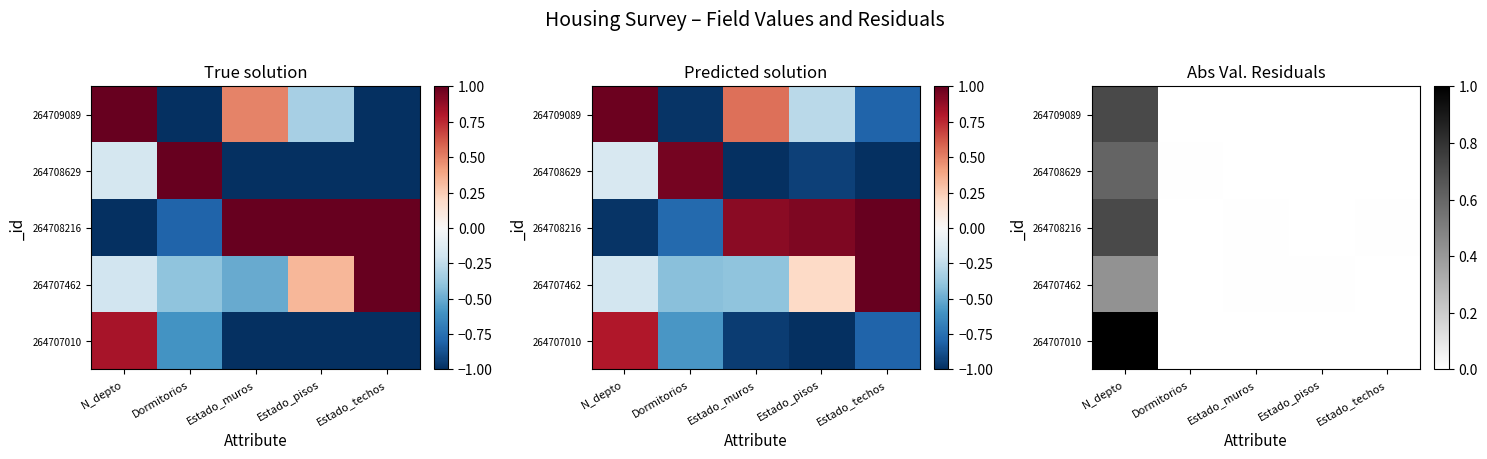

Which has a higher value, Estado_muros or Estado_pisos?

Estado_muros